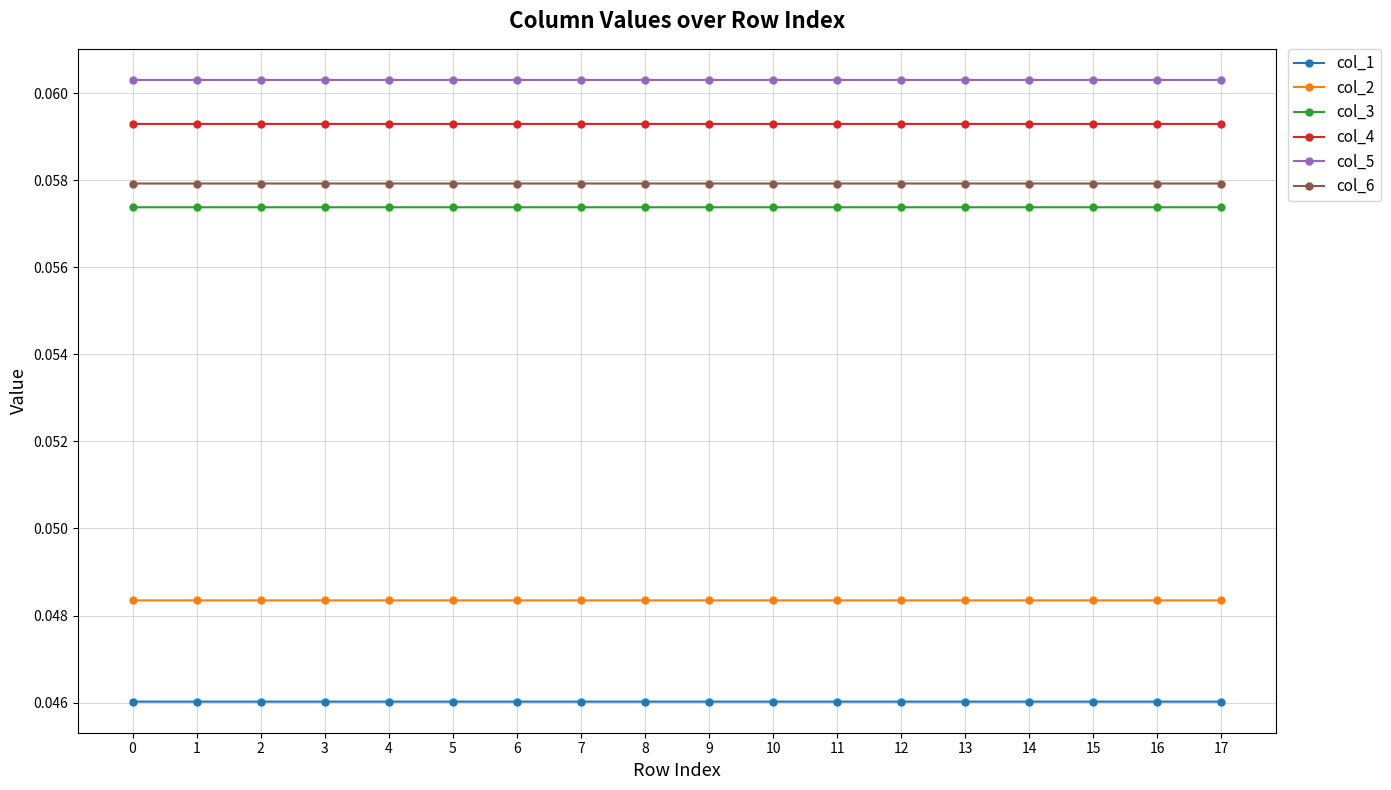

At how many categories does at least one series exceed 0?

18